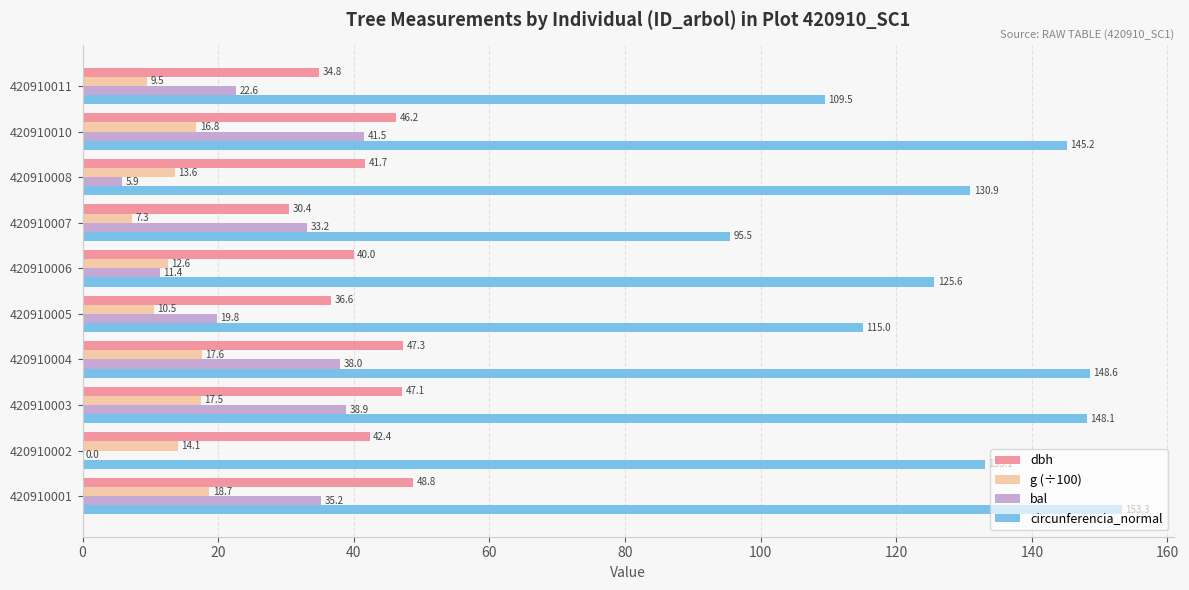

At which label does dbh reach its peak?

420910001